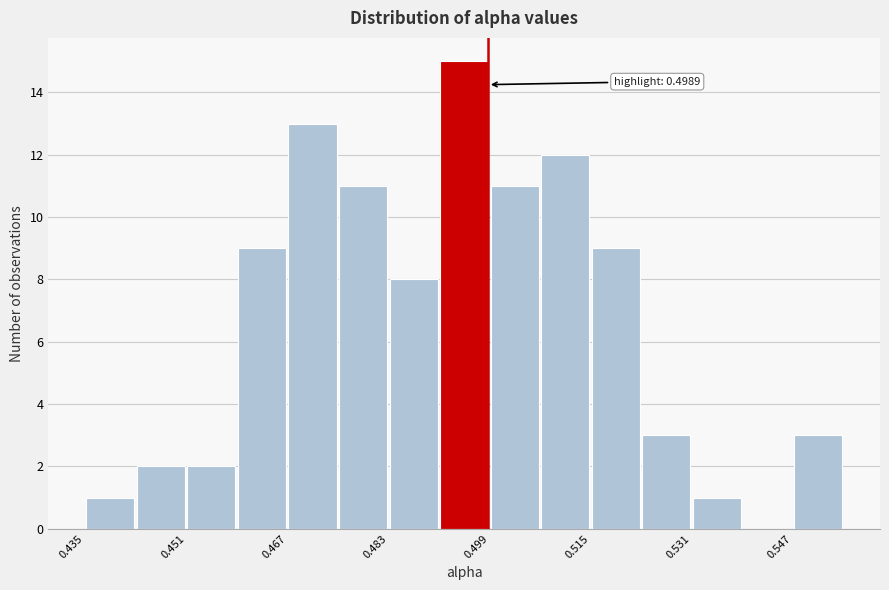

Over which range of the x-axis is the bar tallest?

0.492 to 0.500